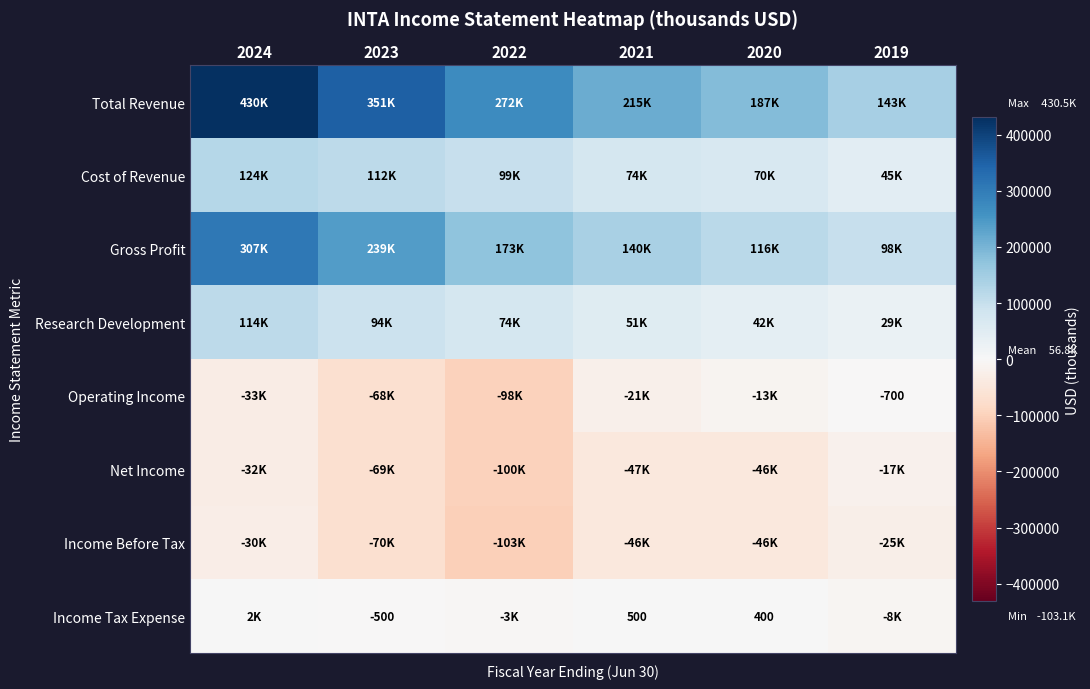

Which series has the largest range (max minus min)?

Total Revenue